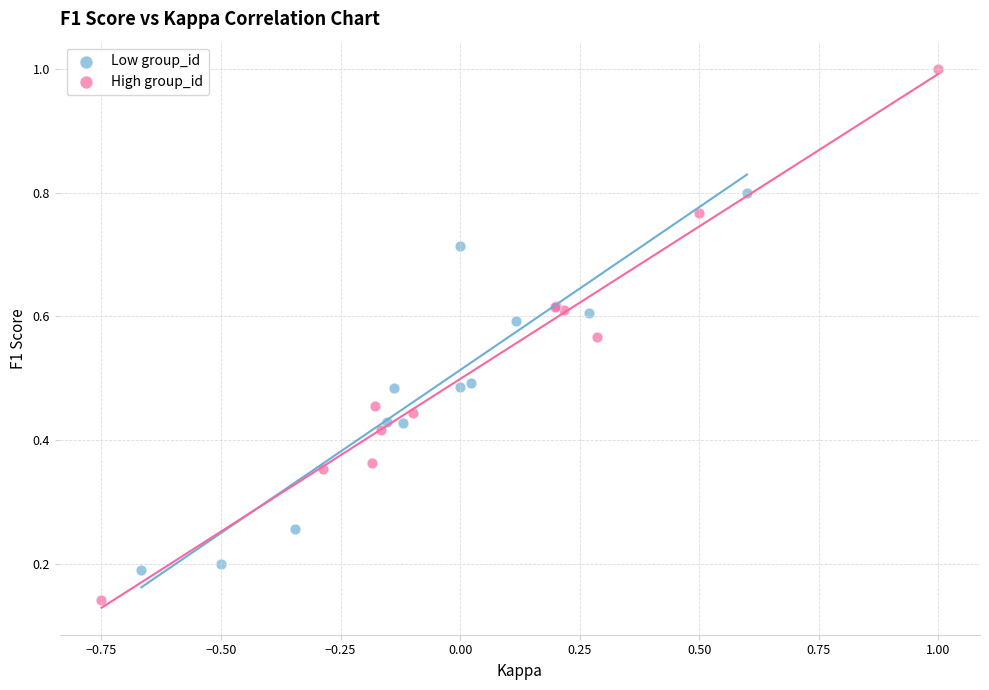

Which series contains the highest Y value?

High group_id